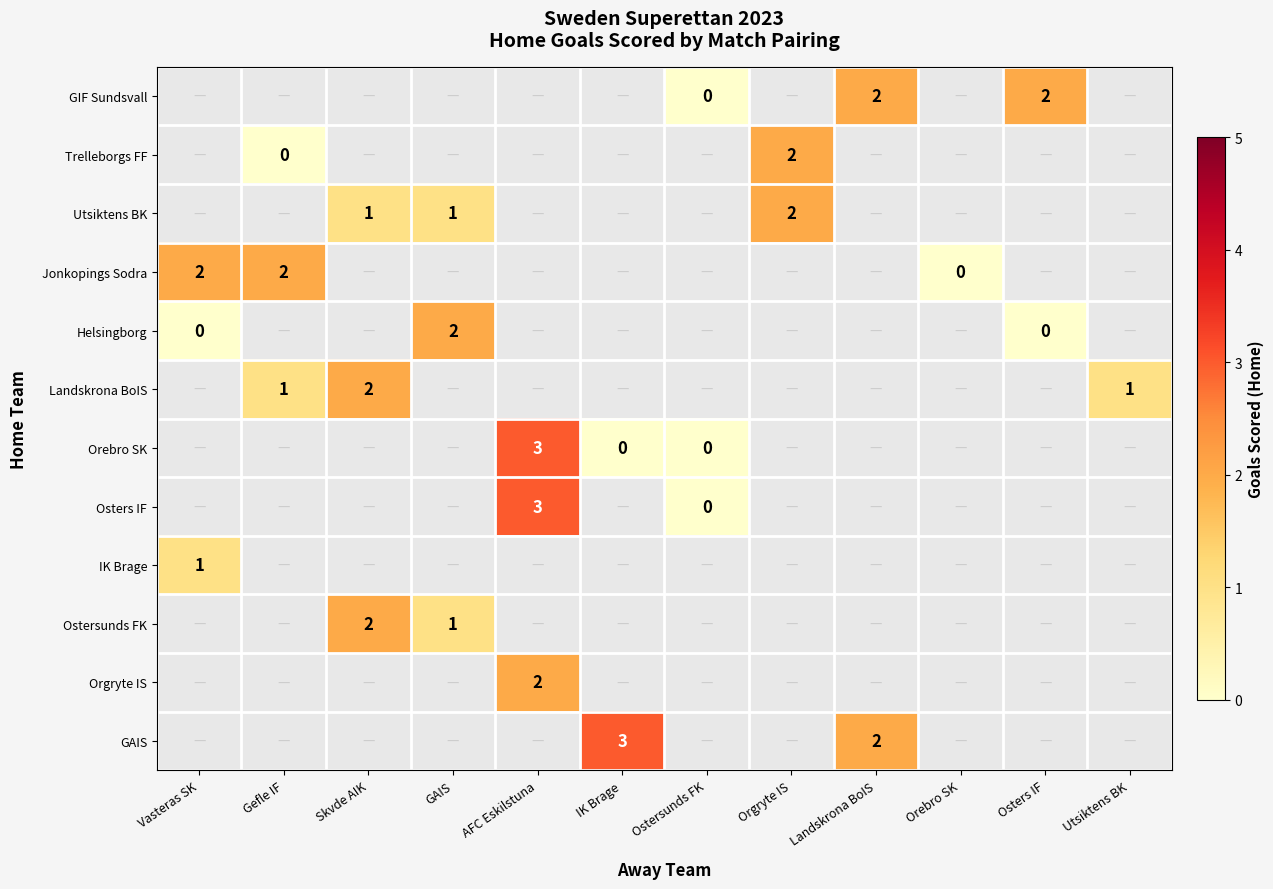

Count the number of data series in this chart.

12